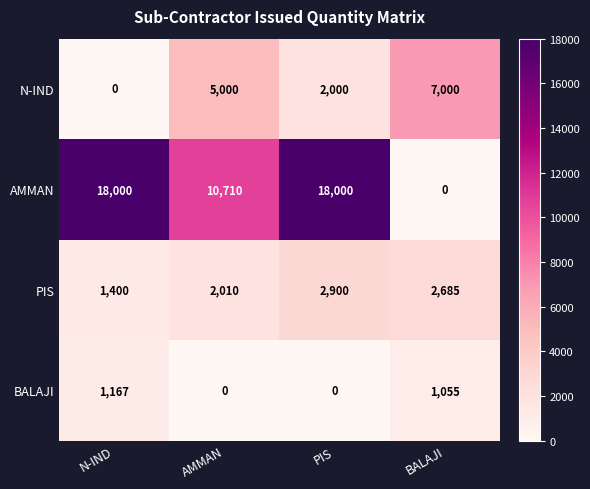

Is the value of AMMAN at AMMAN greater than the value of BALAJI at BALAJI?

Yes